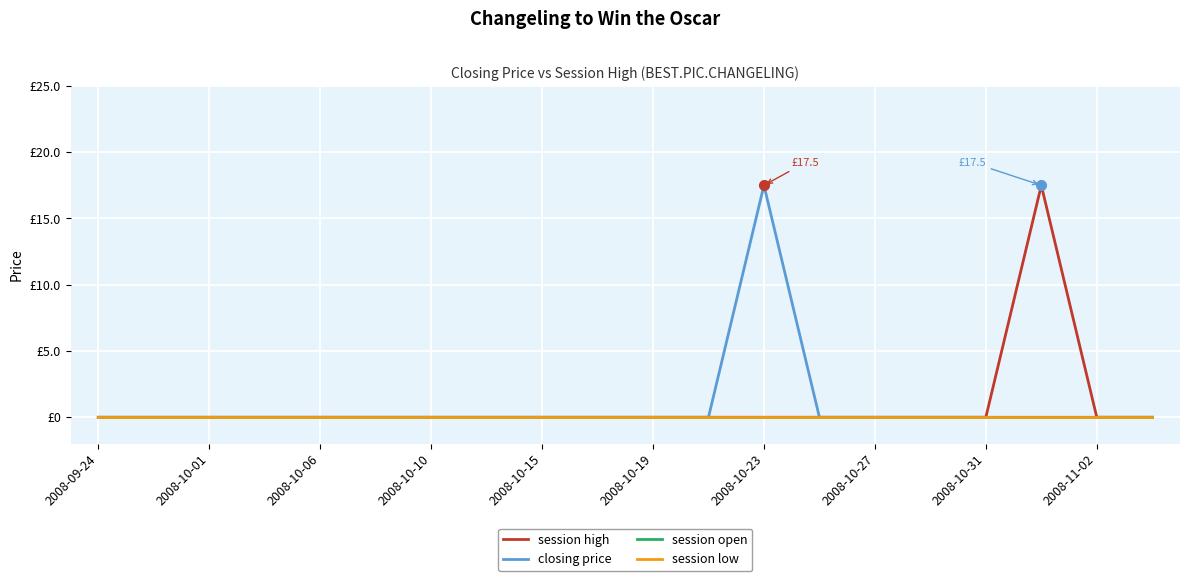

Reading right to left, list all the values displayed in this chart.

session high: 0.0	0.0	17.5	0.0	0.0	0.0	0.0	0.0	0.0	0.0	0.0	0.0	0.0	0.0	0.0	0.0	0.0	0.0	0.0	0.0
closing price: 0.0	0.0	0.0	0.0	0.0	0.0	0.0	17.5	0.0	0.0	0.0	0.0	0.0	0.0	0.0	0.0	0.0	0.0	0.0	0.0
session open: 0.0	0.0	0.0	0.0	0.0	0.0	0.0	0.0	0.0	0.0	0.0	0.0	0.0	0.0	0.0	0.0	0.0	0.0	0.0	0.0
session low: 0.0	0.0	0.0	0.0	0.0	0.0	0.0	0.0	0.0	0.0	0.0	0.0	0.0	0.0	0.0	0.0	0.0	0.0	0.0	0.0